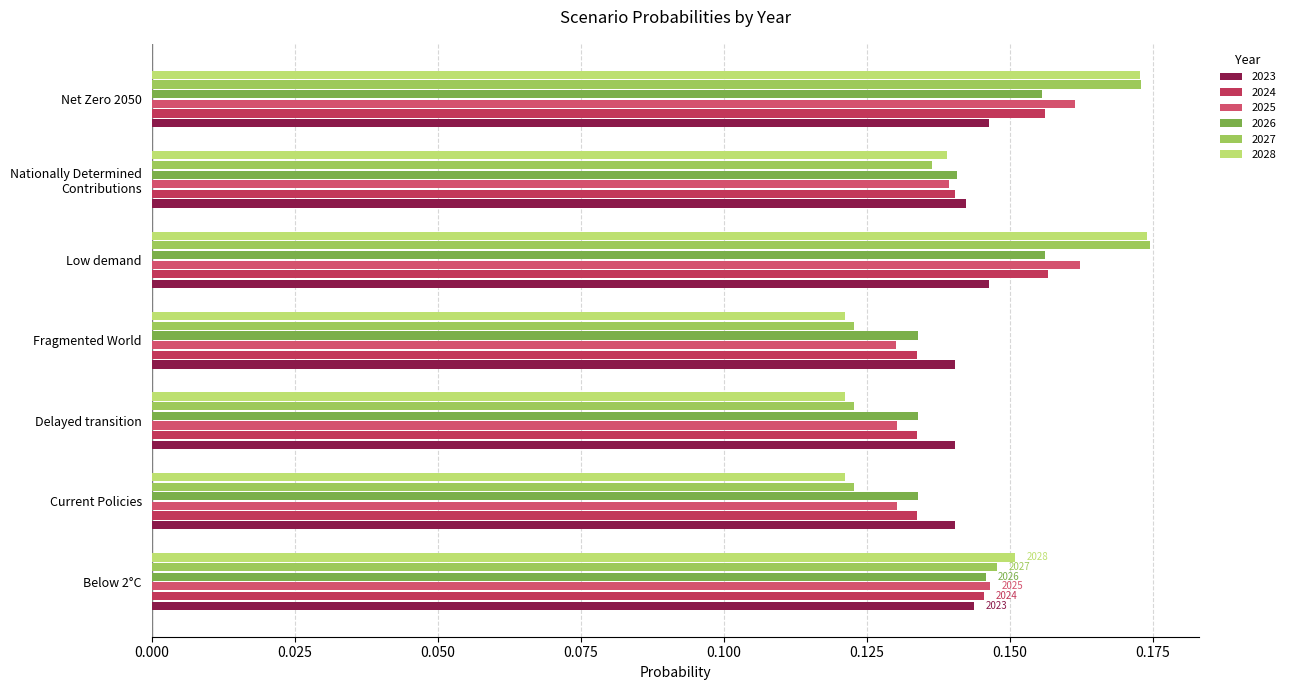

What is the label of the 3rd bar from the left?

Delayed transition